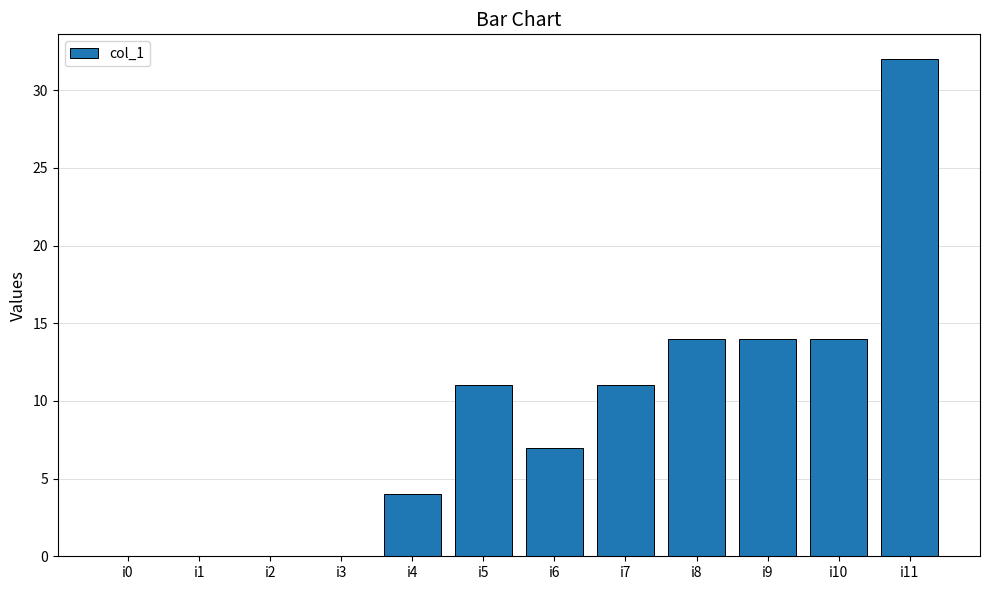

Which category has the highest value across all series?

i11